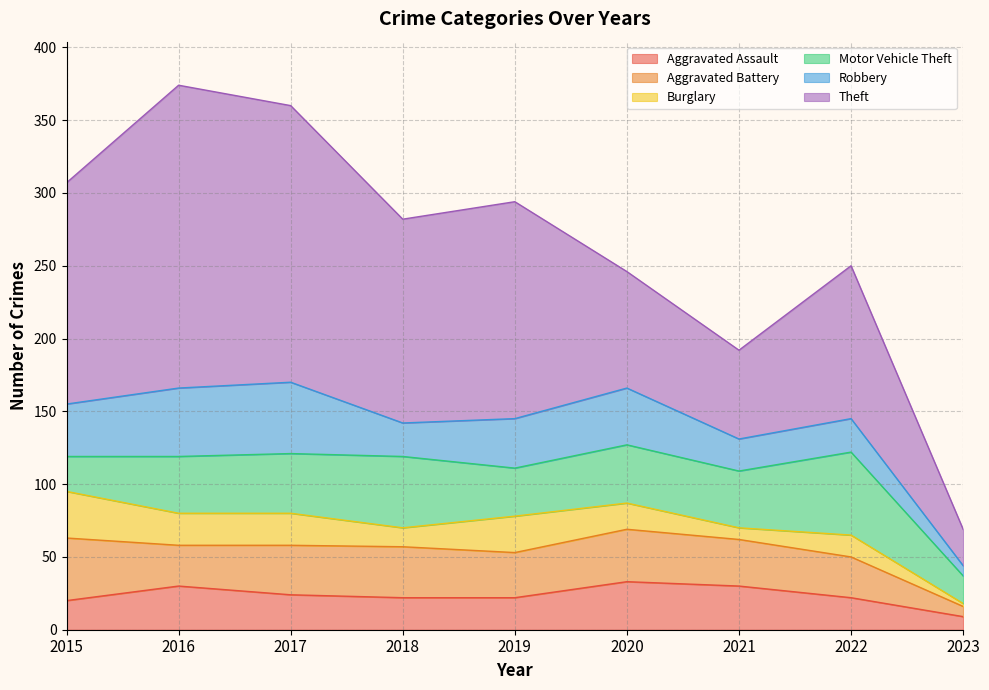

Which series has the widest spread of values?

Theft